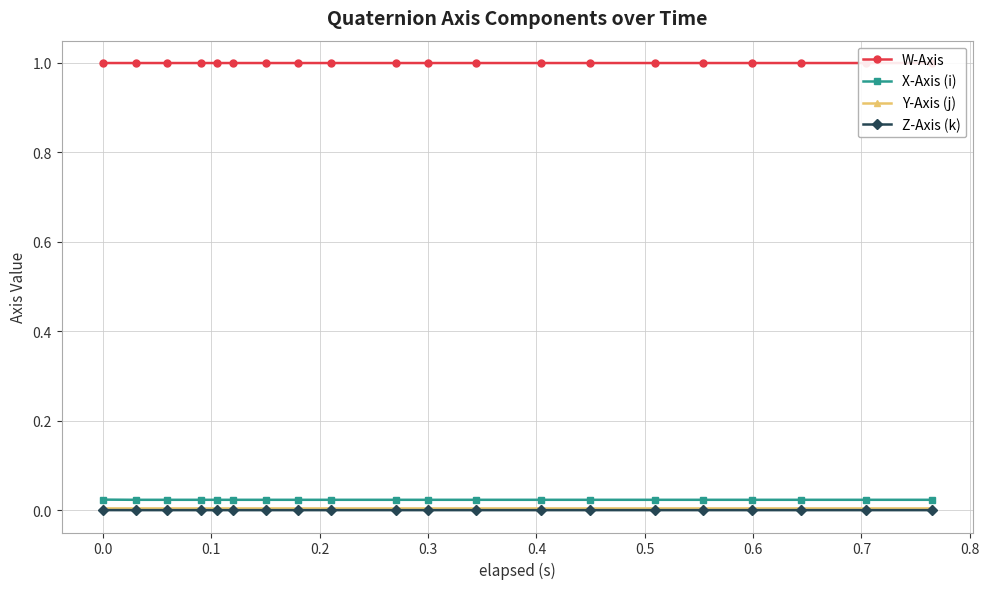

True or false: Y-Axis (j) and X-Axis (i) cross at least once.

False